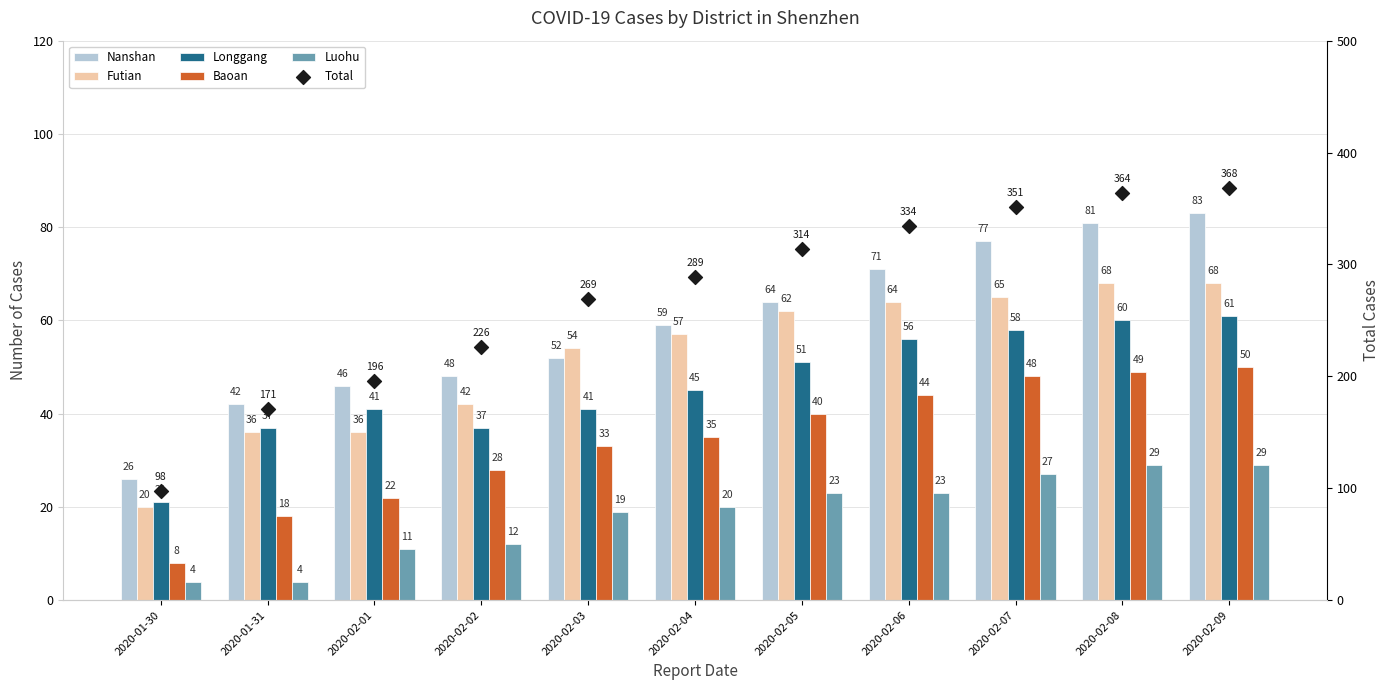

Which series has the largest total across all categories?

Total